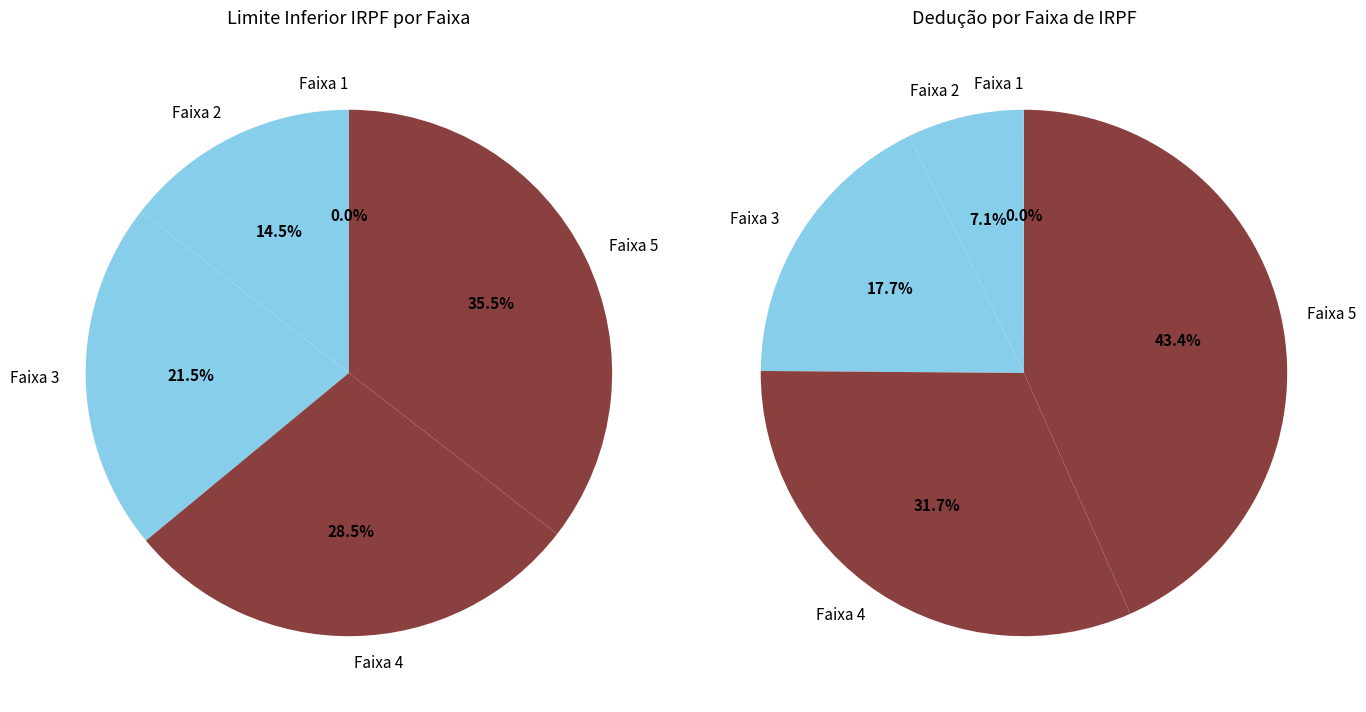

Is there any slice that represents more than half of the pie?

No